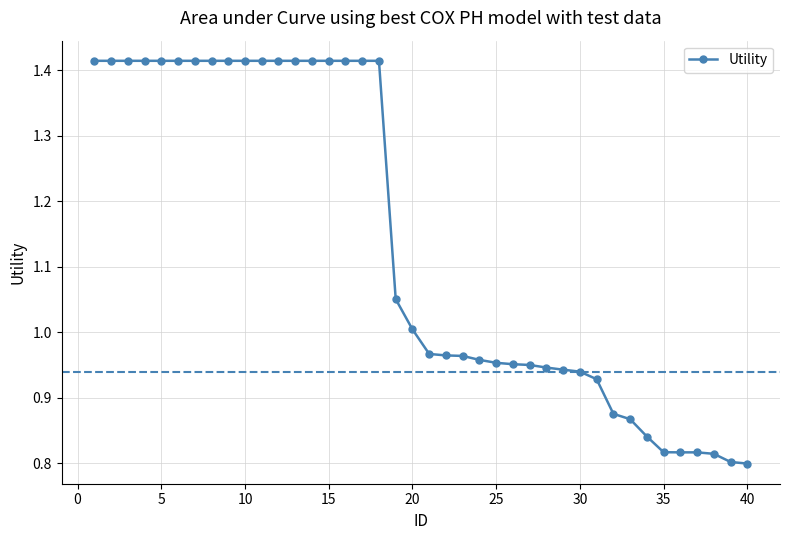

What is the difference between the second highest and minimum values?

0.6